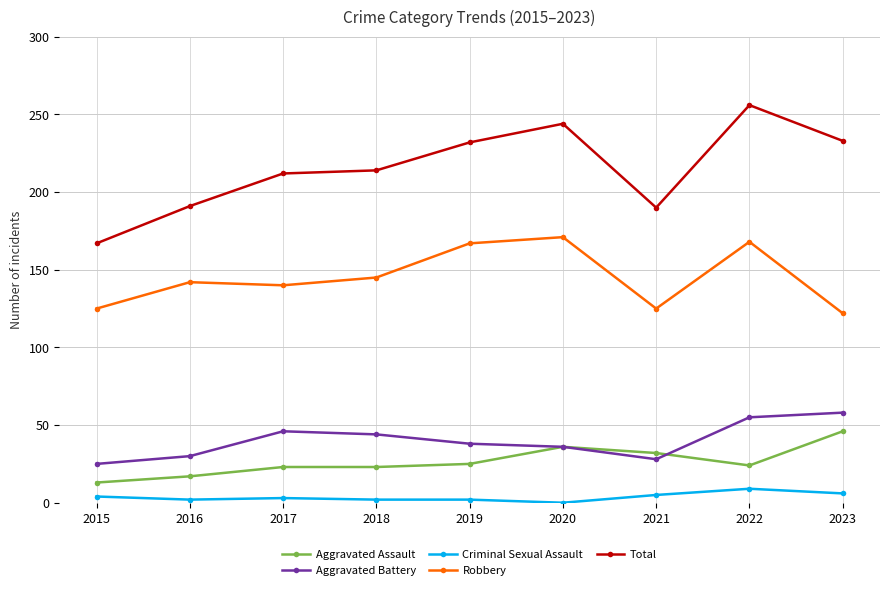

What is the average value of the Total series?

215